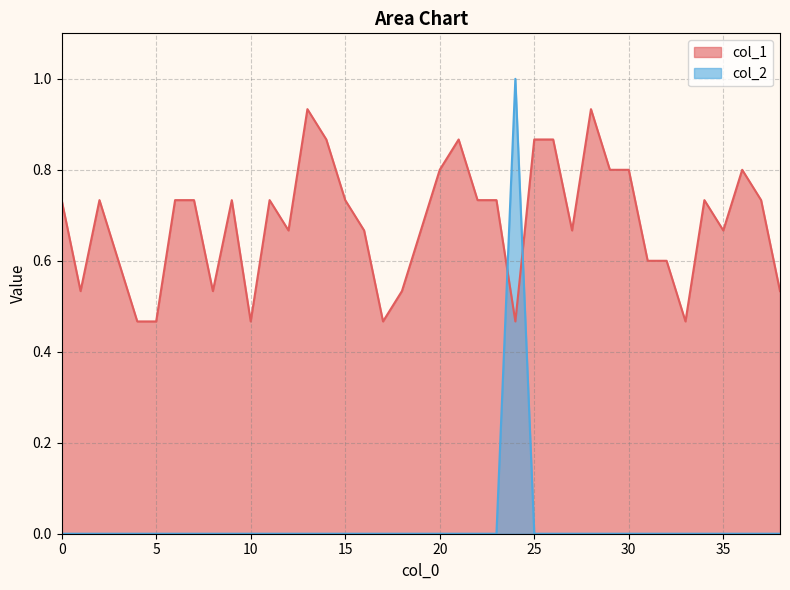

True or false: col_2 has more than 1 points higher than both neighbors.

False